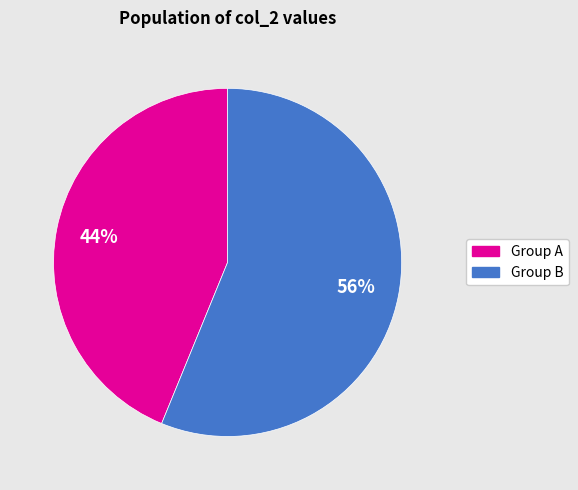

Is there a majority slice in this chart?

Yes